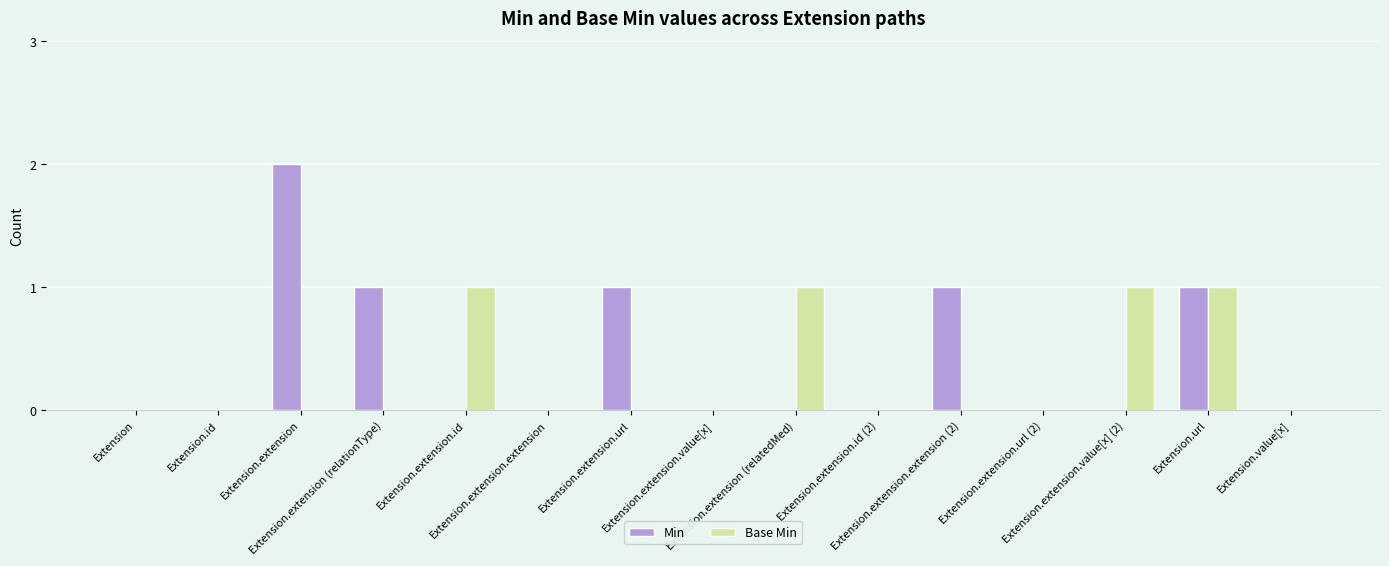

Does the chart contain stacked bars?

No